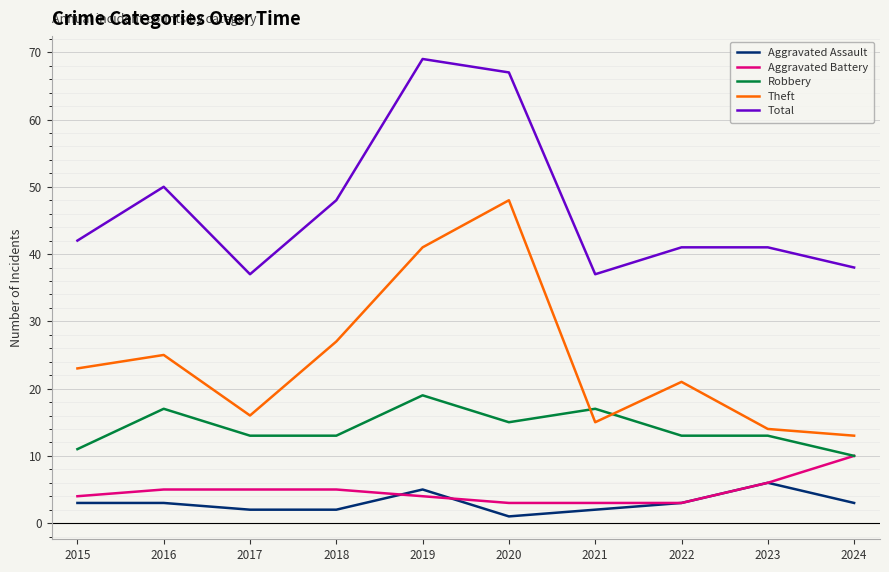

Reading left to right, transcribe all the data shown in this chart.

Aggravated Assault: 2015=3	2016=3	2017=2	2018=2	2019=5	2020=1	2021=2	2022=3	2023=6	2024=3
Aggravated Battery: 2015=4	2016=5	2017=5	2018=5	2019=4	2020=3	2021=3	2022=3	2023=6	2024=10
Robbery: 2015=11	2016=17	2017=13	2018=13	2019=19	2020=15	2021=17	2022=13	2023=13	2024=10
Theft: 2015=23	2016=25	2017=16	2018=27	2019=41	2020=48	2021=15	2022=21	2023=14	2024=13
Total: 2015=42	2016=50	2017=37	2018=48	2019=69	2020=67	2021=37	2022=41	2023=41	2024=38